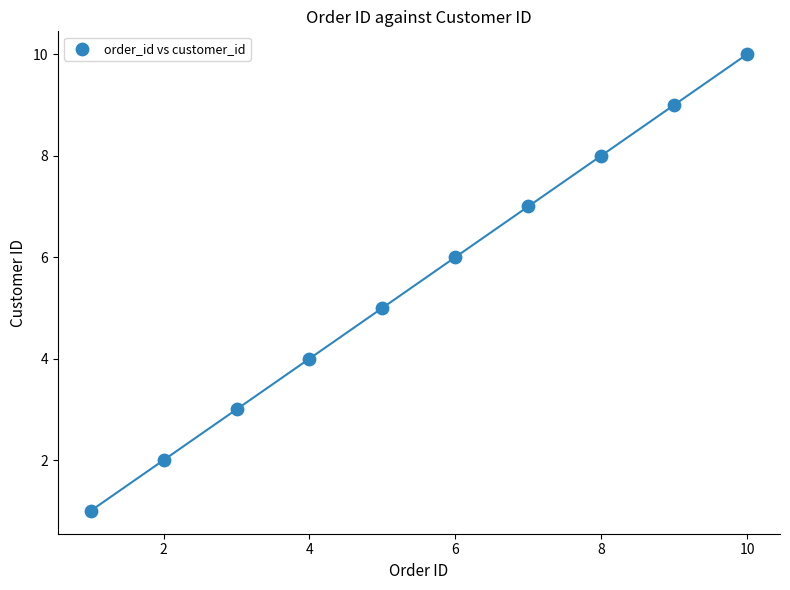

What is the average X value?

6